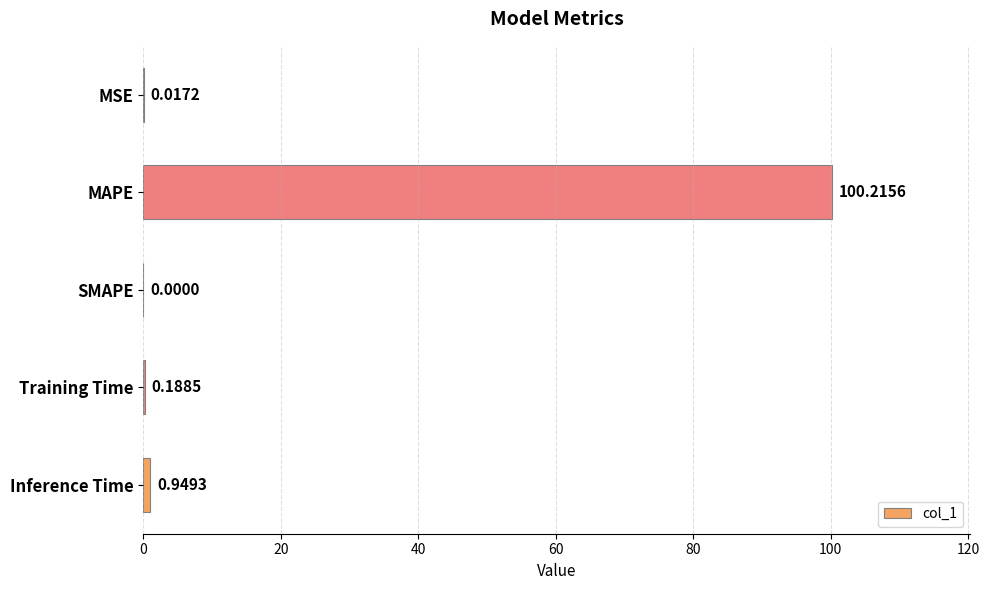

How many data points does each series have?

5